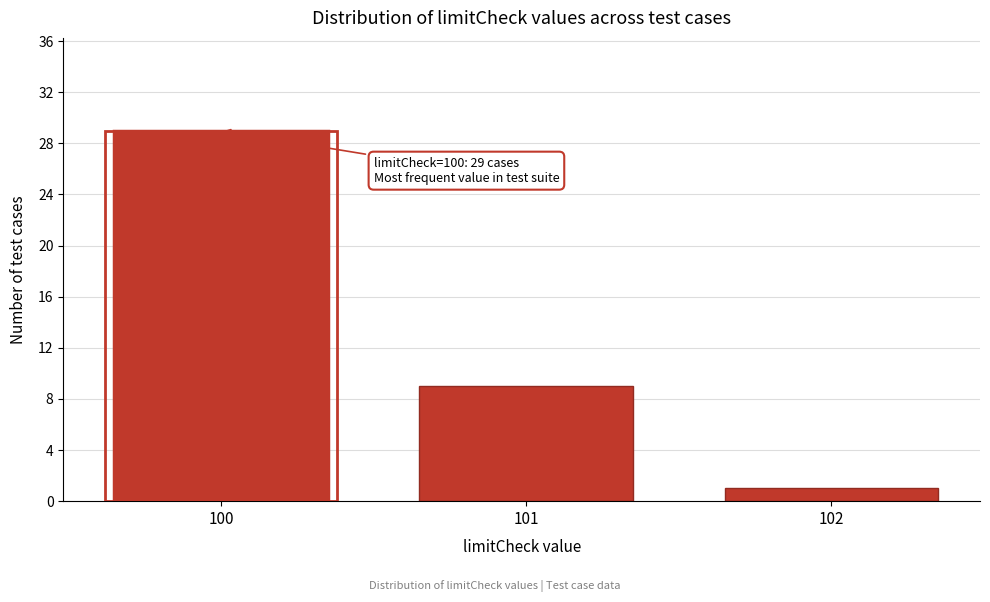

Reading right to left, extract all data points from this chart.

1	9	29